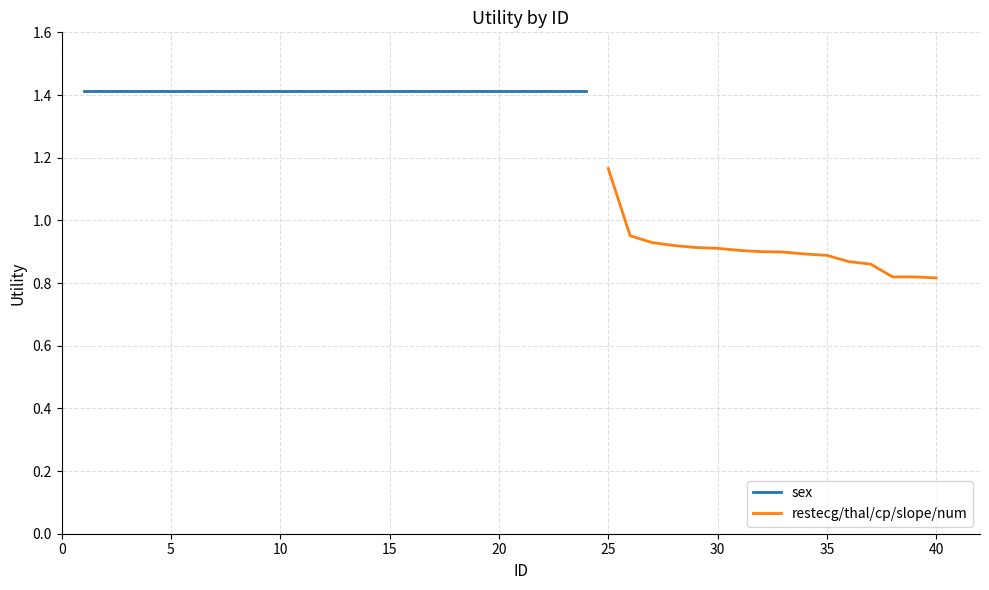

True or false: the data has more than 1 interior local peaks.

False